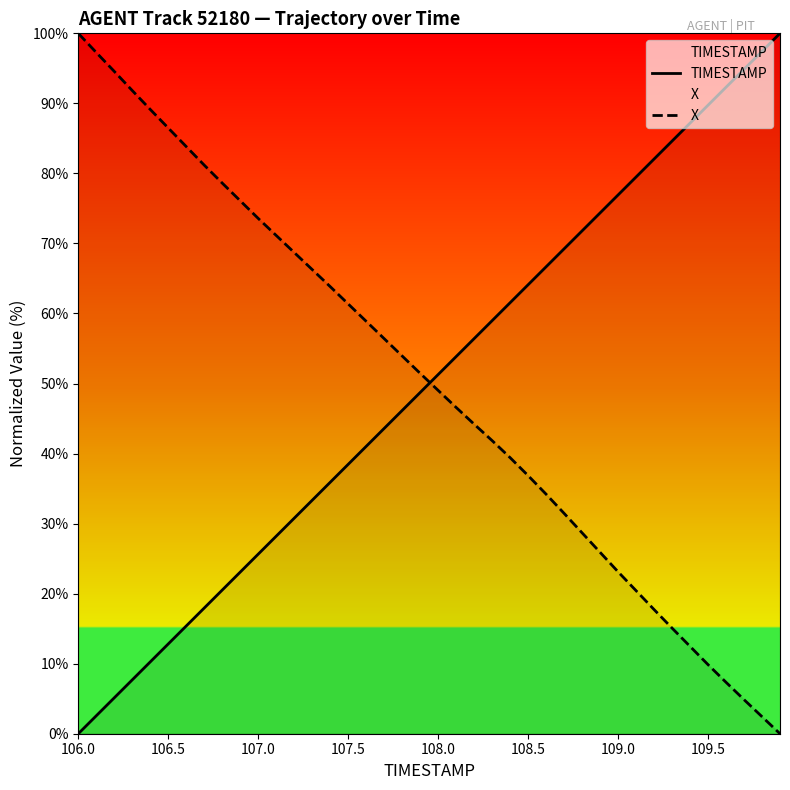

What is the sum of all X values?

1996.1